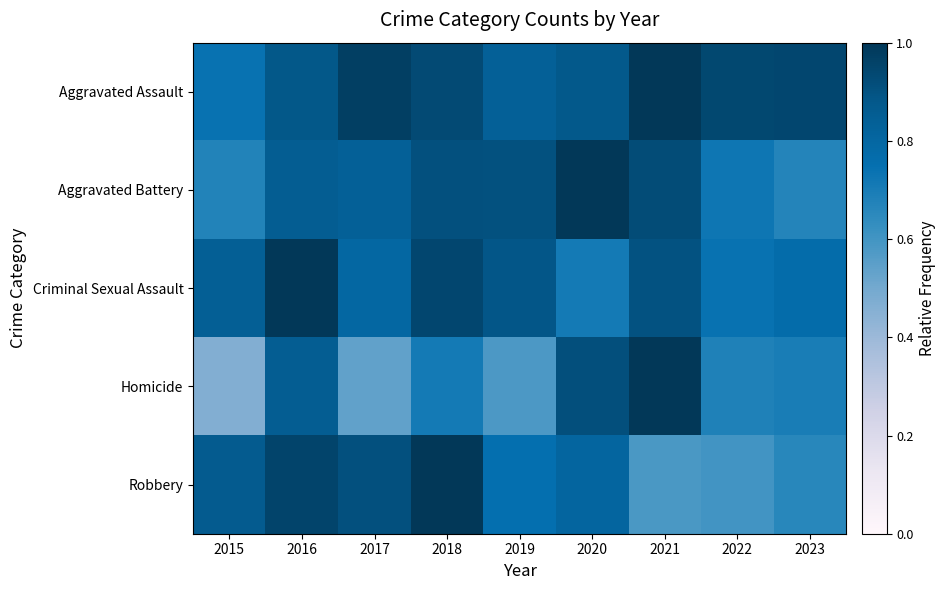

Reading left to right, extract all data points from this chart.

Aggravated Assault: 2015=0.7	2016=0.9	2017=1.0	2018=0.9	2019=0.8	2020=0.9	2021=1.0	2022=0.9	2023=0.9
Aggravated Battery: 2015=0.7	2016=0.9	2017=0.8	2018=0.9	2019=0.9	2020=1.0	2021=0.9	2022=0.7	2023=0.7
Criminal Sexual Assault: 2015=0.8	2016=1.0	2017=0.8	2018=0.9	2019=0.9	2020=0.7	2021=0.9	2022=0.7	2023=0.8
Homicide: 2015=0.5	2016=0.9	2017=0.5	2018=0.7	2019=0.6	2020=0.9	2021=1.0	2022=0.7	2023=0.7
Robbery: 2015=0.9	2016=1.0	2017=0.9	2018=1.0	2019=0.8	2020=0.8	2021=0.6	2022=0.6	2023=0.7